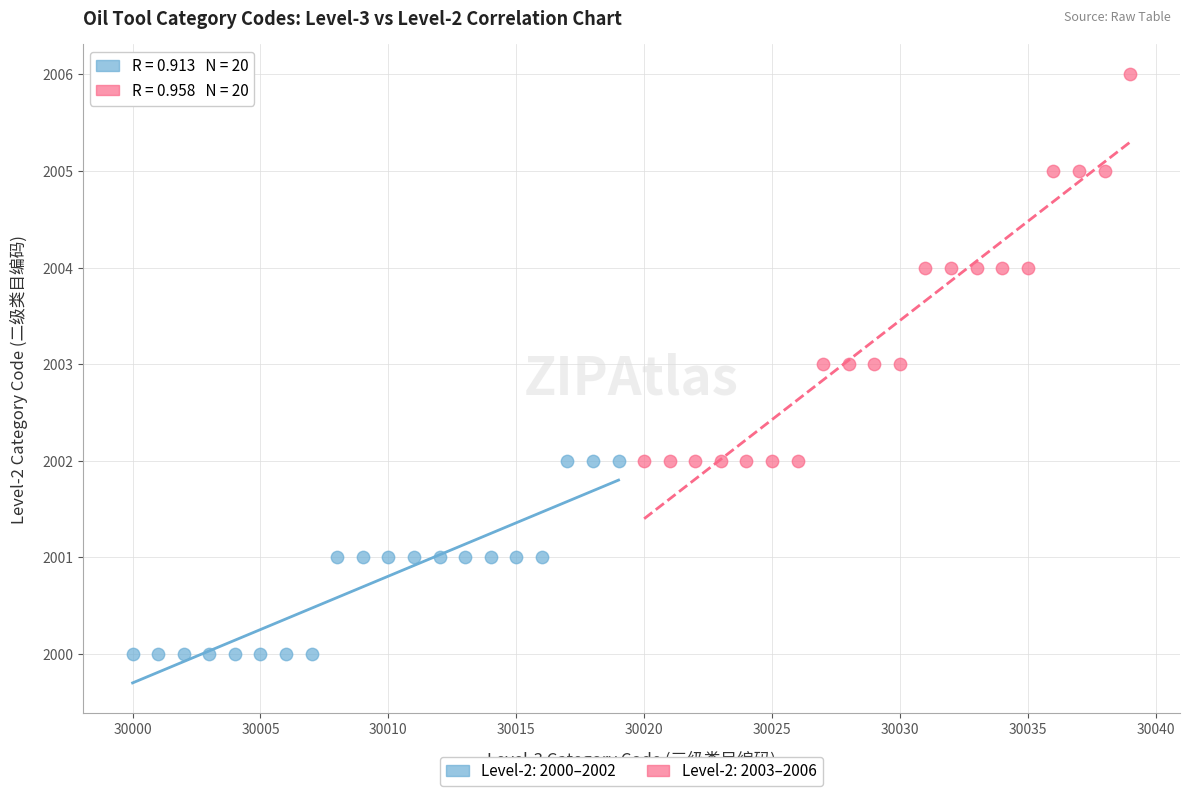

Which series has the widest spread of Y values?

Level-2: 2003–2006